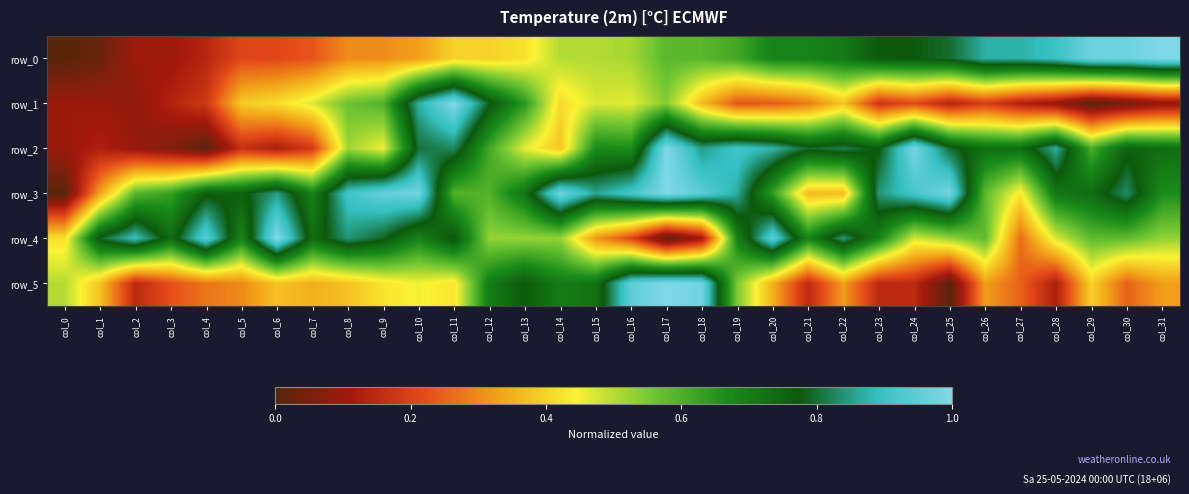

The row_0 series shows 0.4 at col_21. True or false?

False